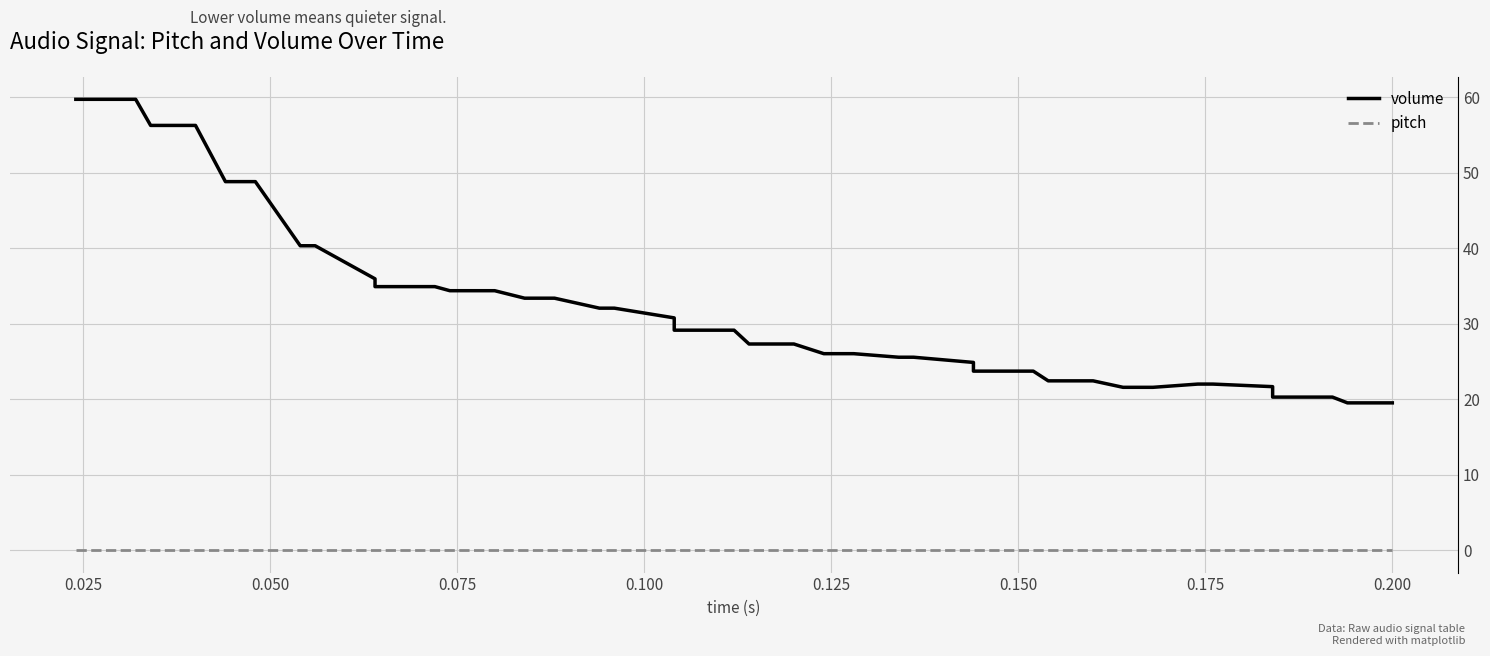

Which series has the widest spread of values?

volume